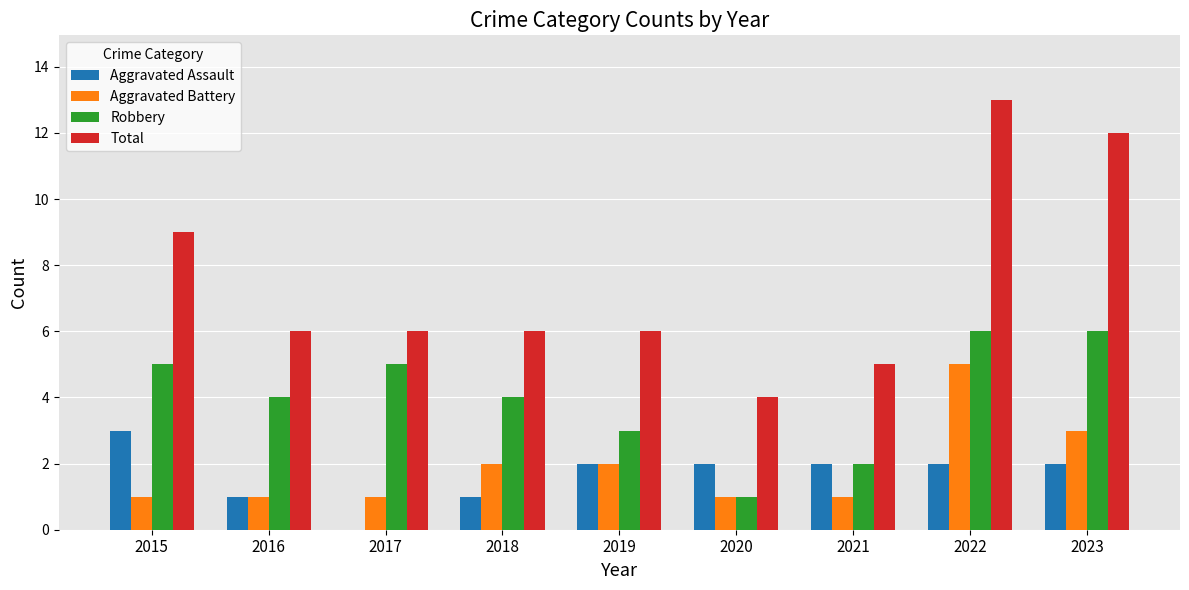

Which series changed the most between 2015 and 2020?

Total